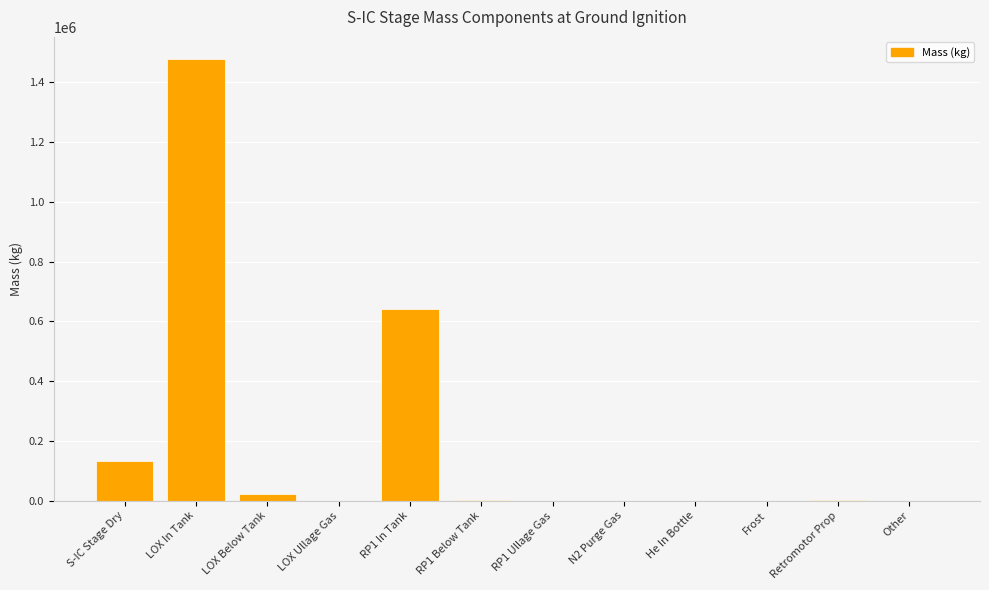

Where is the data nearest to the value 738543?

RP1 In Tank